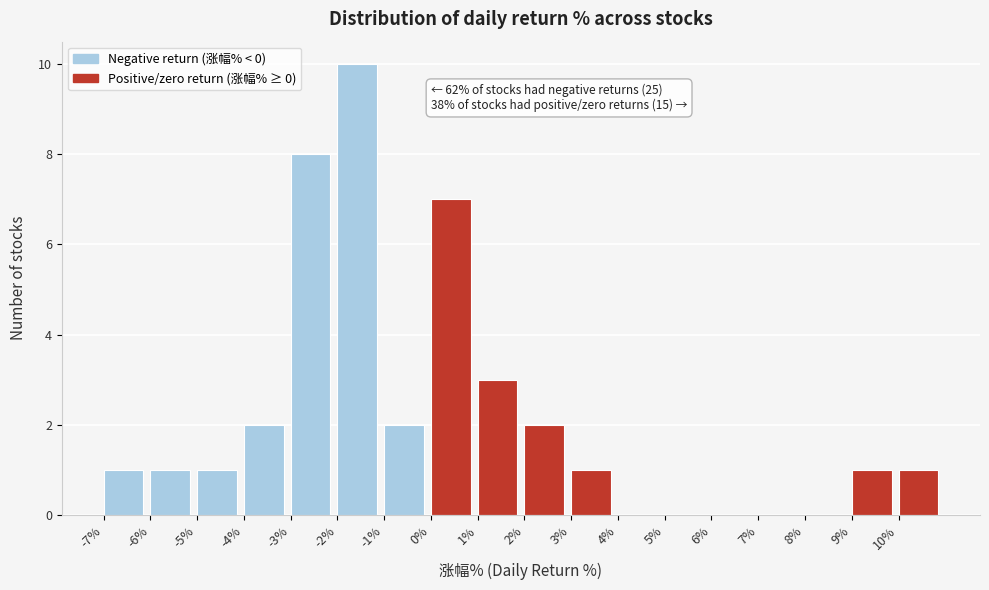

Which range on the x-axis has the tallest bar?

-2 to -1